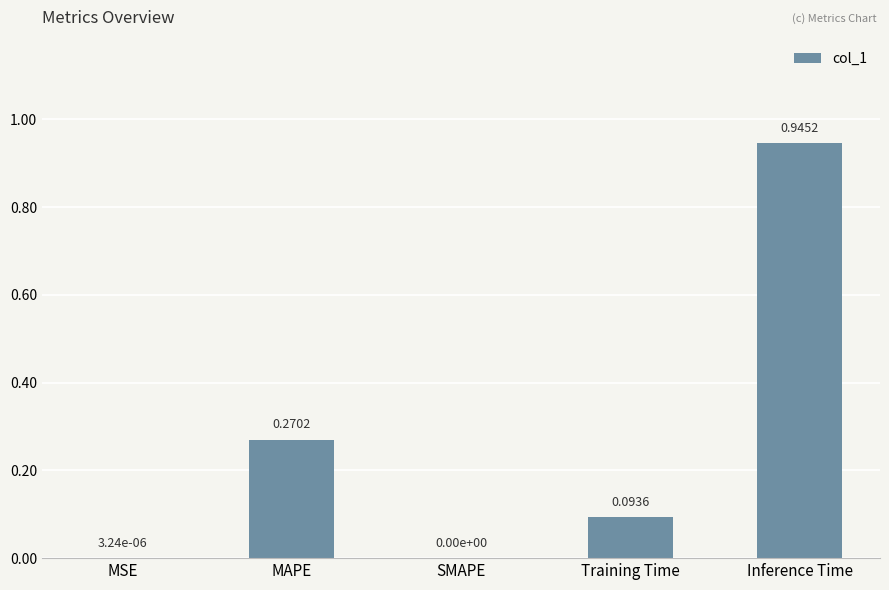

Between MAPE and Training Time, which is larger?

MAPE